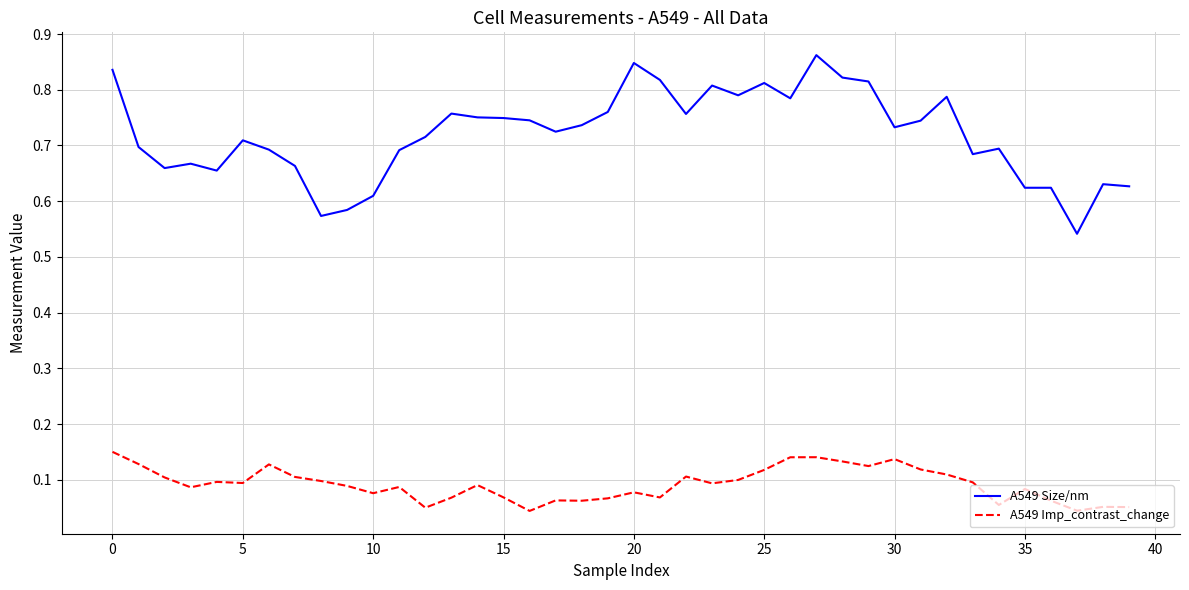

How many distinct data groups are displayed?

2